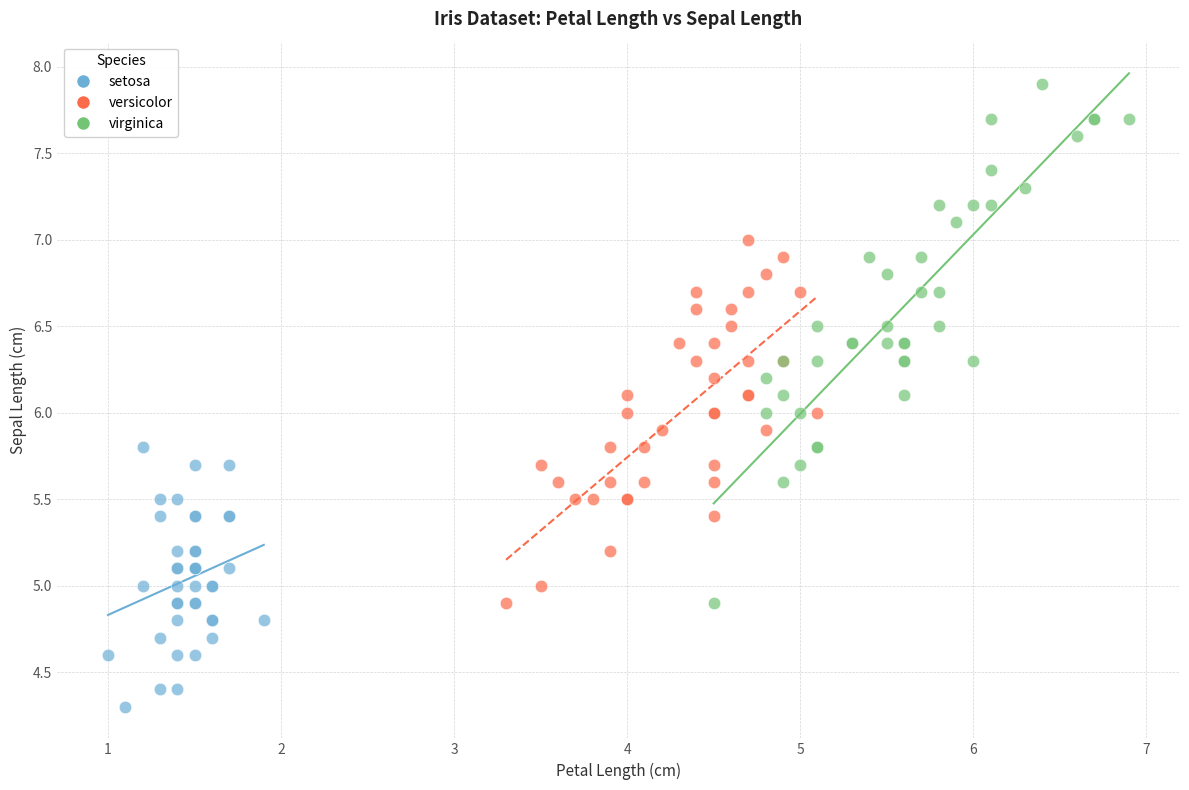

Which series contains the highest Y value?

virginica